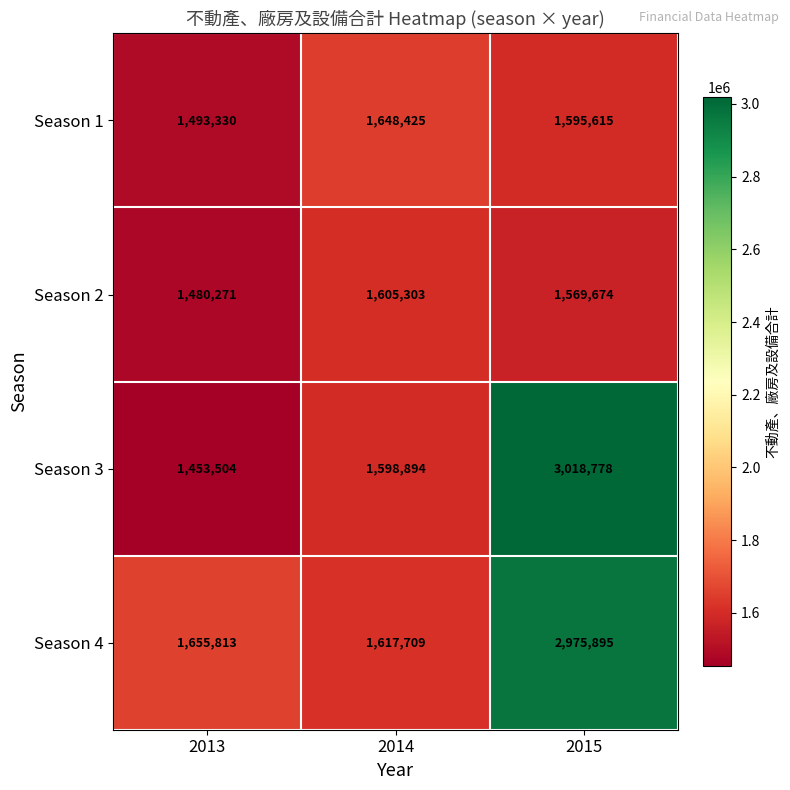

Reading right to left, what are all the values shown in this chart?

Season 1: 2015=1595615	2014=1648425	2013=1493330
Season 2: 2015=1569674	2014=1605303	2013=1480271
Season 3: 2015=3018778	2014=1598894	2013=1453504
Season 4: 2015=2975895	2014=1617709	2013=1655813